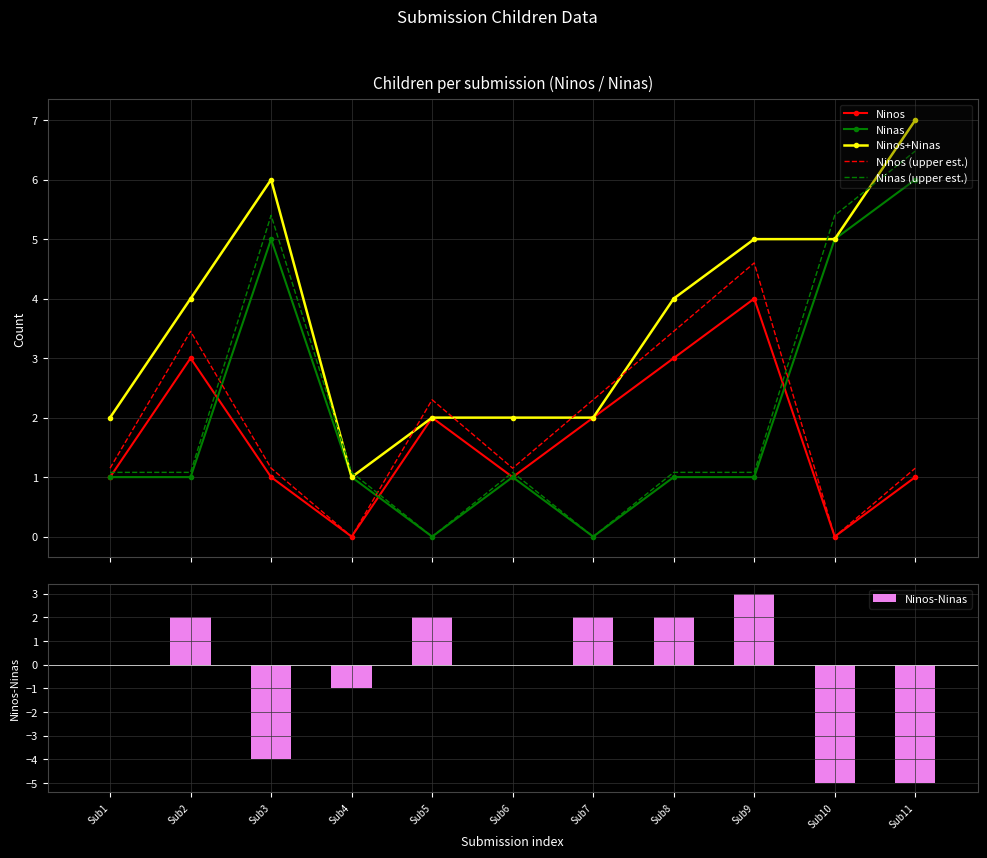

Which series has the largest total across all categories?

Ninos+Ninas